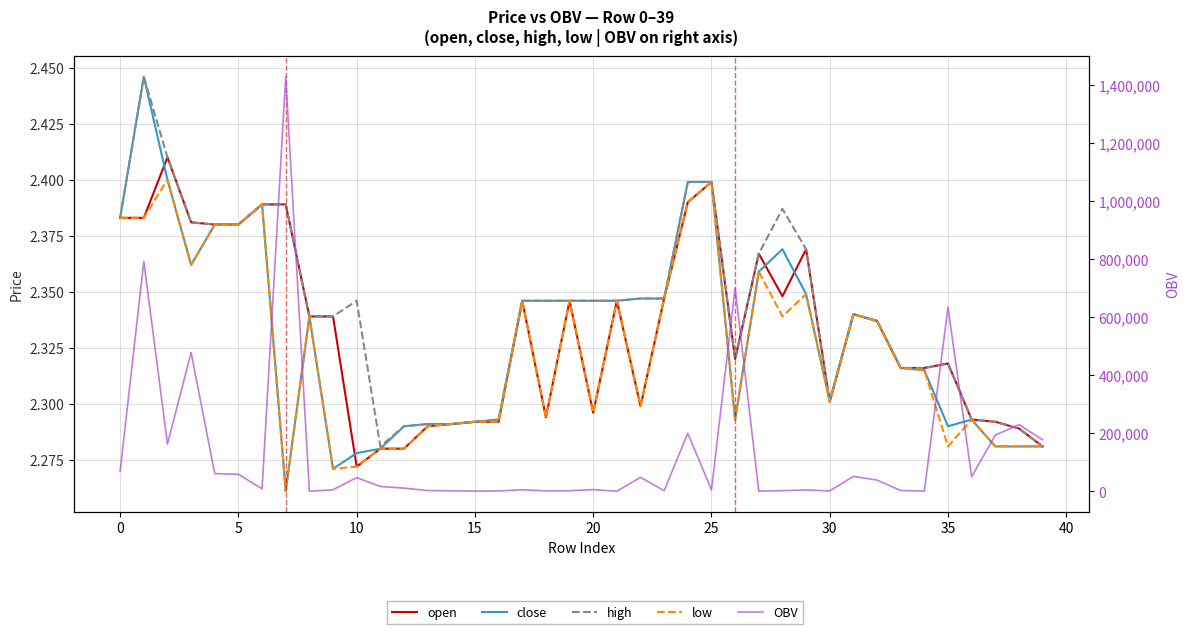

True or false: open and low intersect in this chart.

False